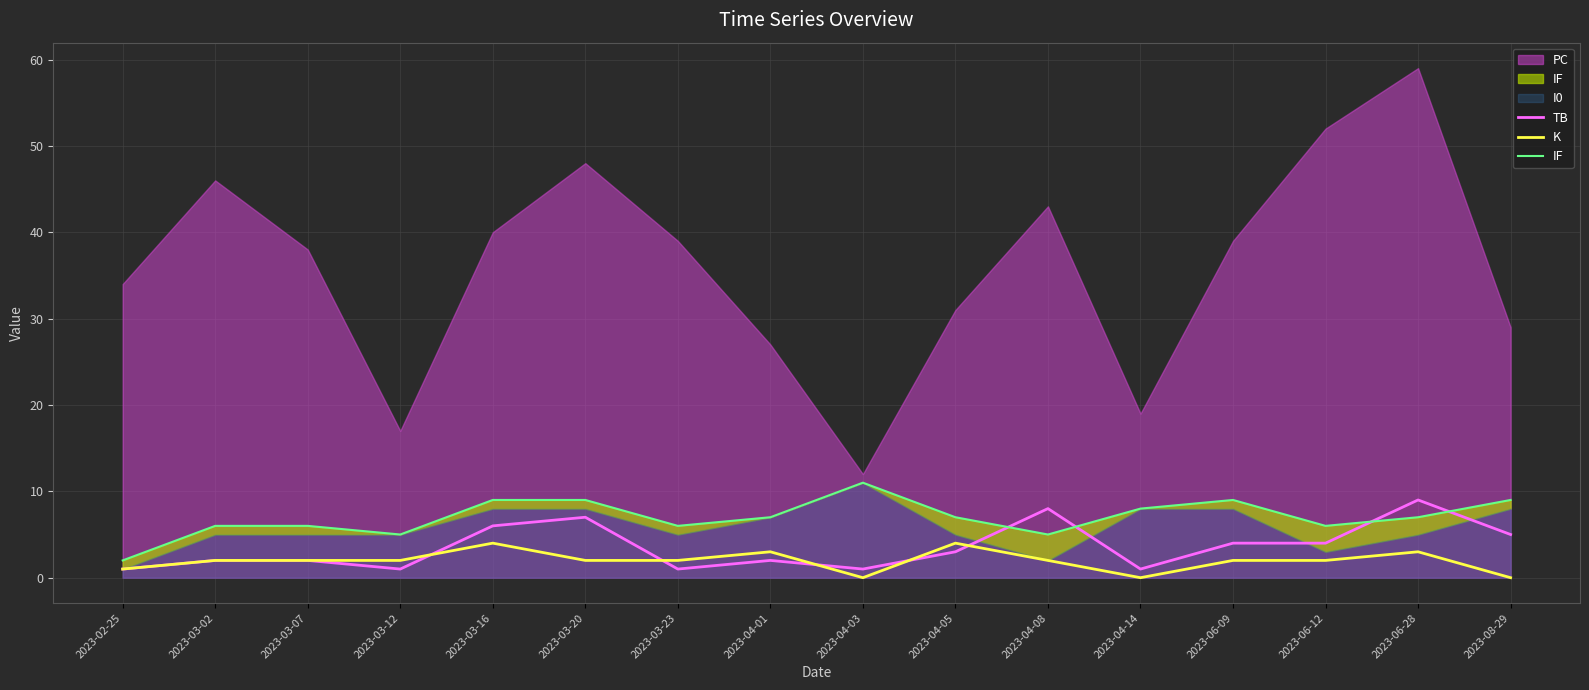

True or false: K has a value of 3 at 2023-04-08.

False